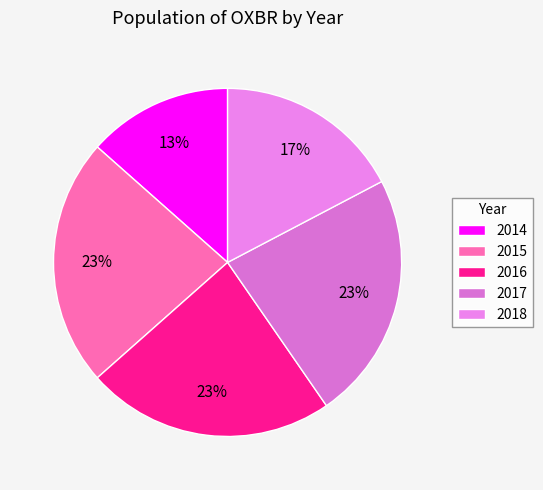

To the nearest percent, what is the difference between the largest and smallest slice percentages?

10%